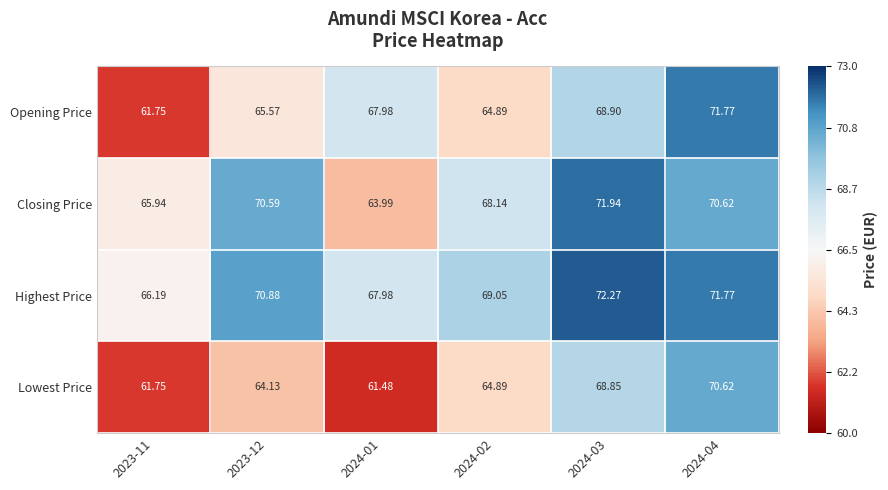

Which series has the largest total across all categories?

Highest Price